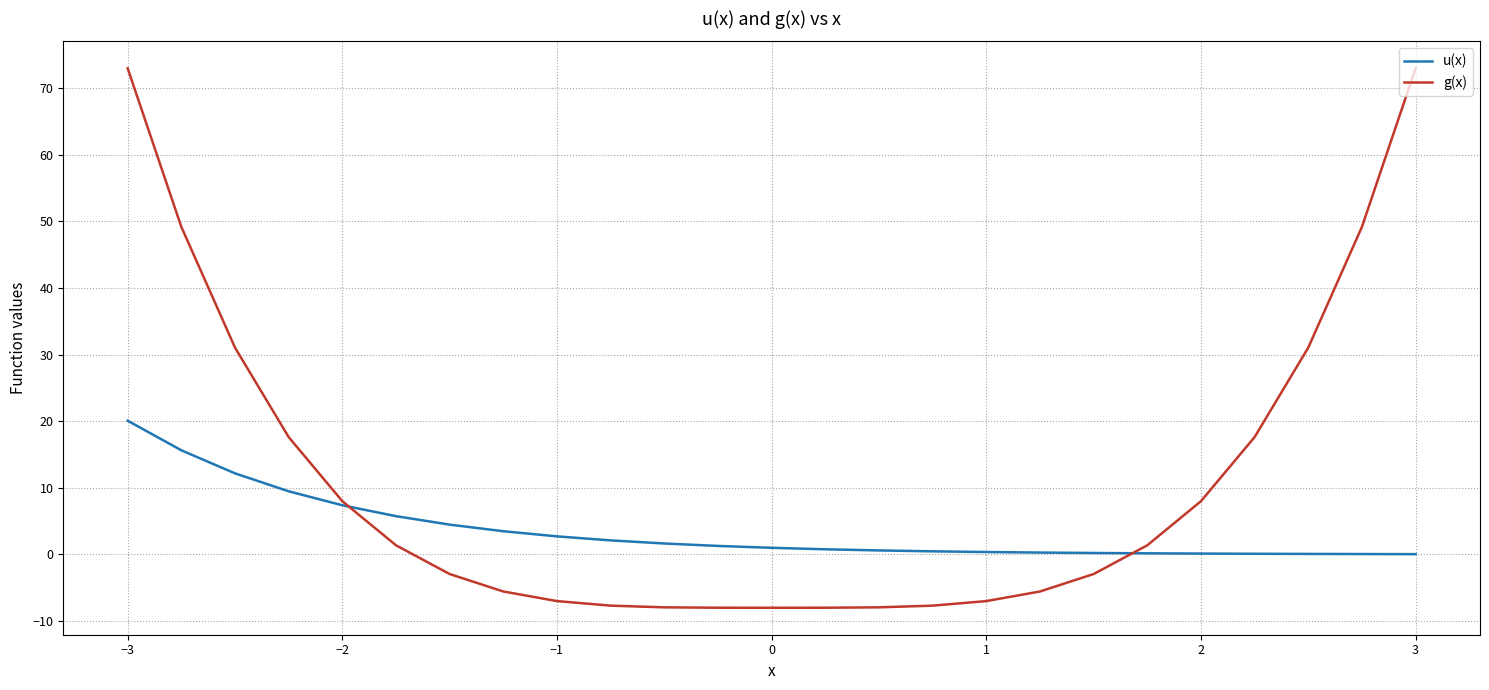

Rank the series by their maximum value, from highest to lowest.

g(x), u(x)